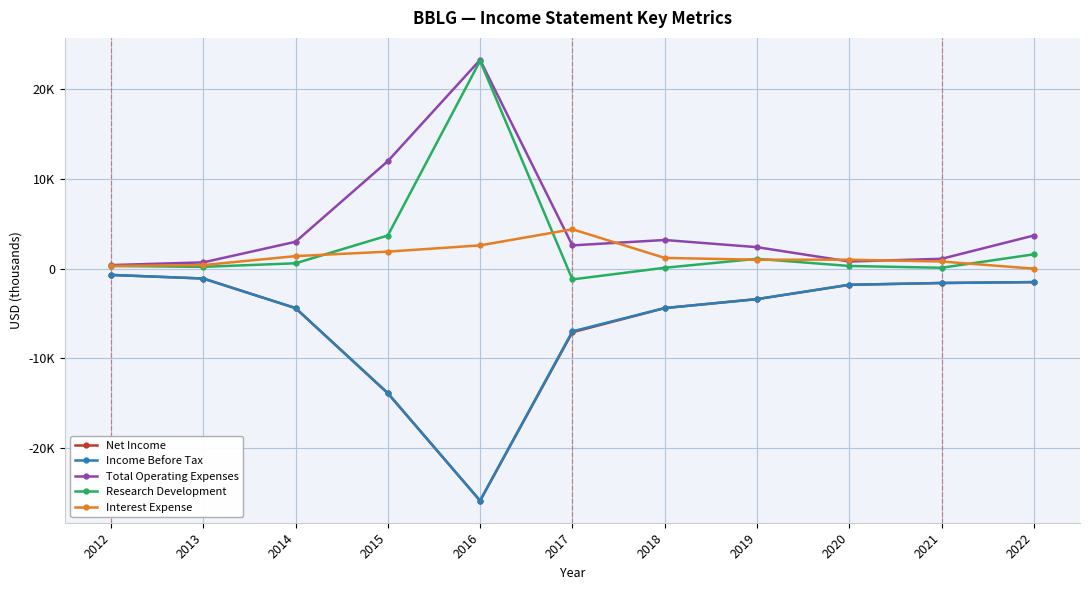

Reading left to right, list all the values displayed in this chart.

Net Income: -700	-1100	-4400	-13900	-25900	-7100	-4400	-3400	-1800	-1600	-1500
Income Before Tax: -700	-1100	-4400	-13900	-25900	-7000	-4400	-3400	-1800	-1600	-1500
Total Operating Expenses: 400	700	3000	12000	23300	2600	3200	2400	800	1100	3700
Research Development: 300	200	600	3700	23200	-1200	100	1100	300	100	1600
Interest Expense: 300	400	1400	1900	2600	4400	1200	1000	1000	800	0